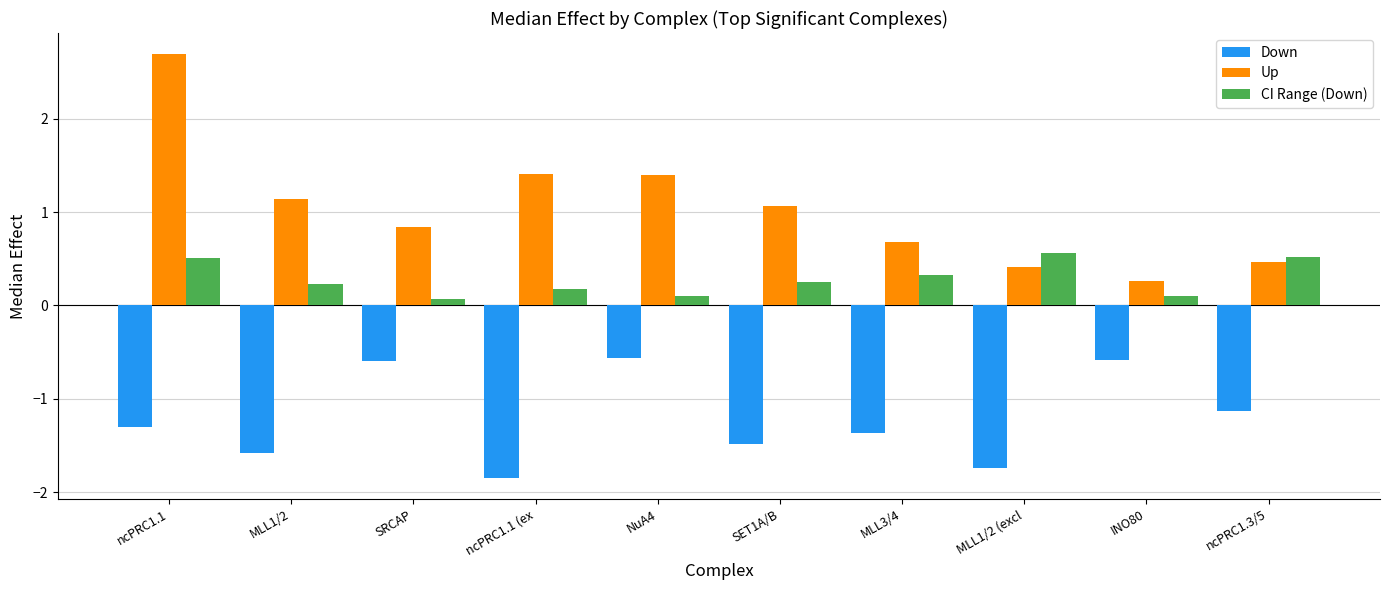

Between ncPRC1.1 and NuA4, which series saw the biggest shift?

Up